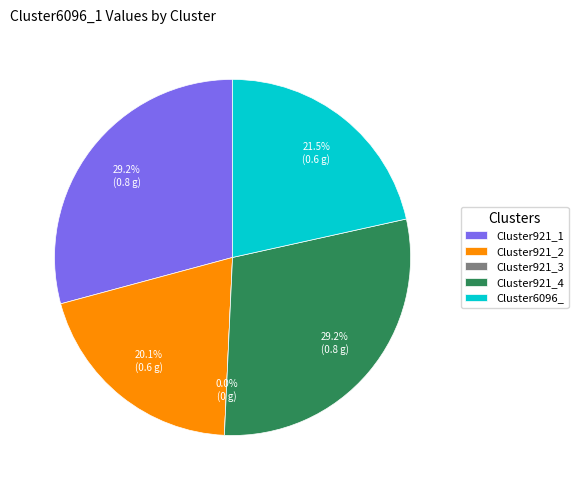

What is the smallest slice in the pie chart?

Cluster921_3